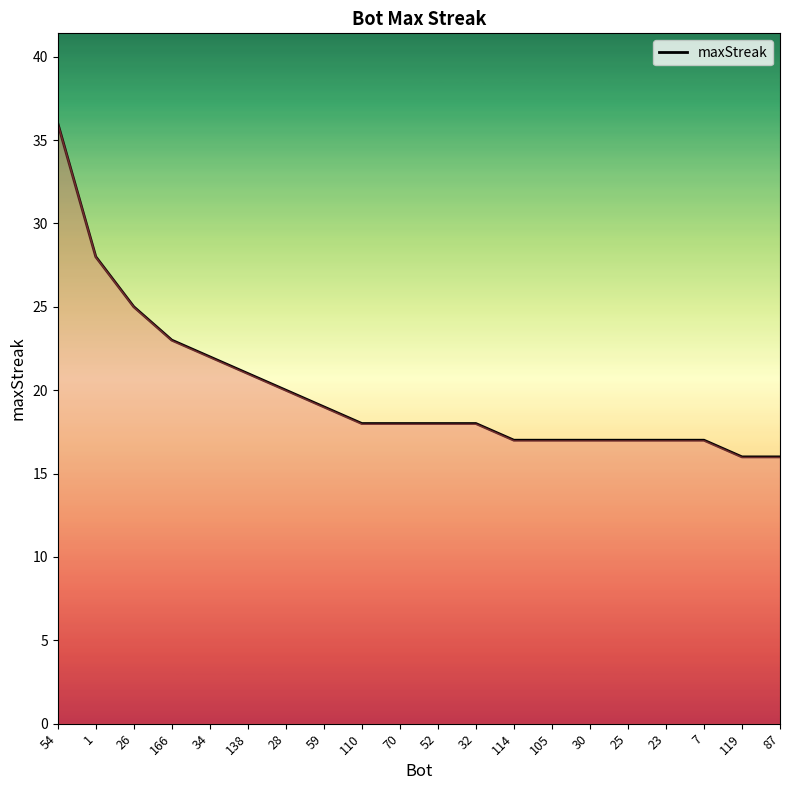

What is the difference between the values at 54 and 25?

19